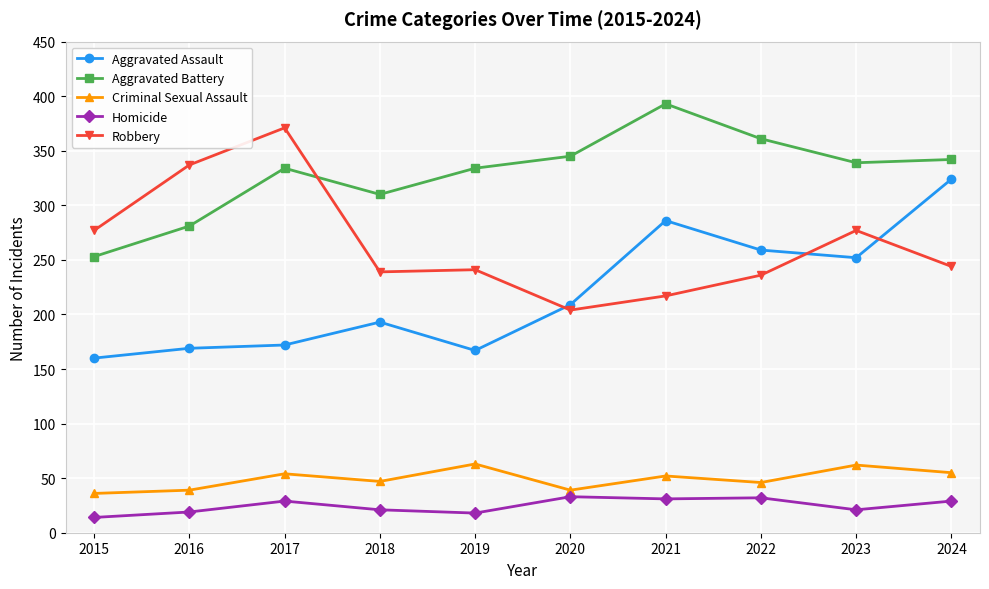

The value of Aggravated Assault at 2017 is 172. True or false?

True